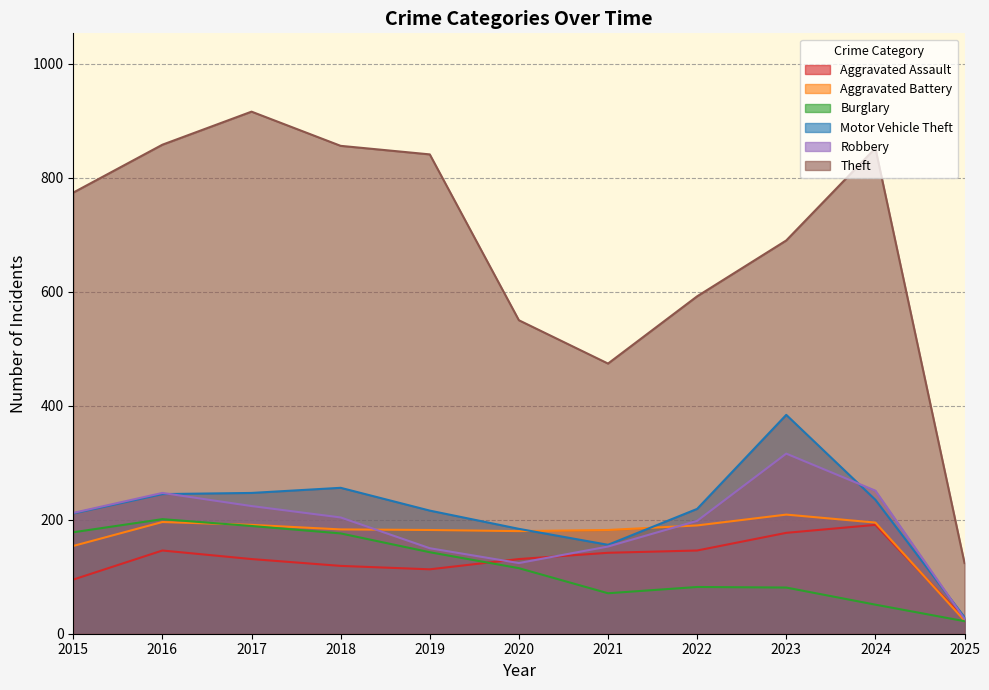

At which category does Aggravated Battery reach its first local valley?

2020